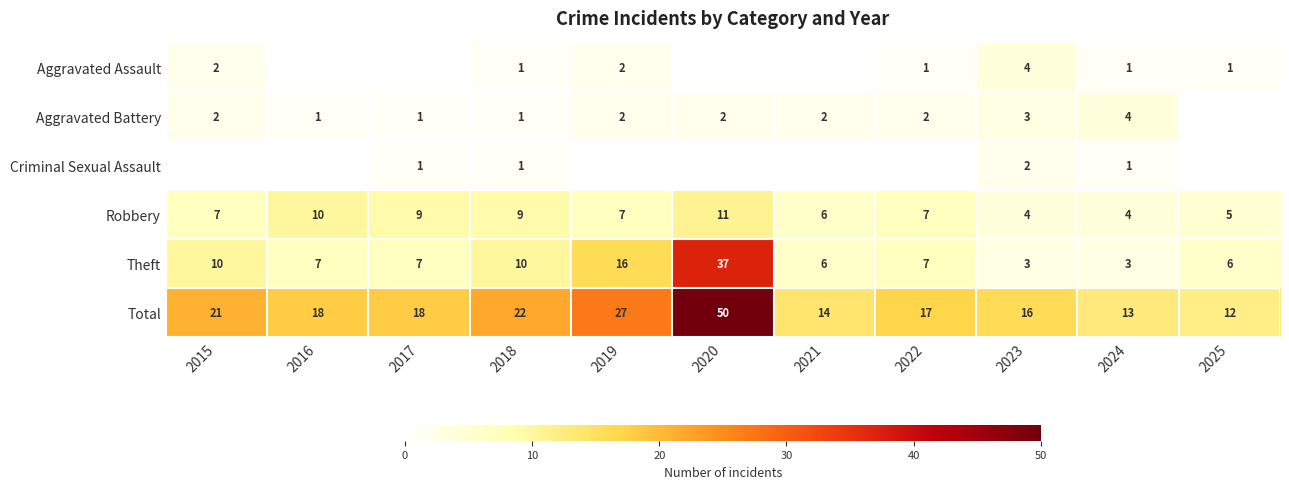

Is it true that Robbery equals 3 at 2015?

False